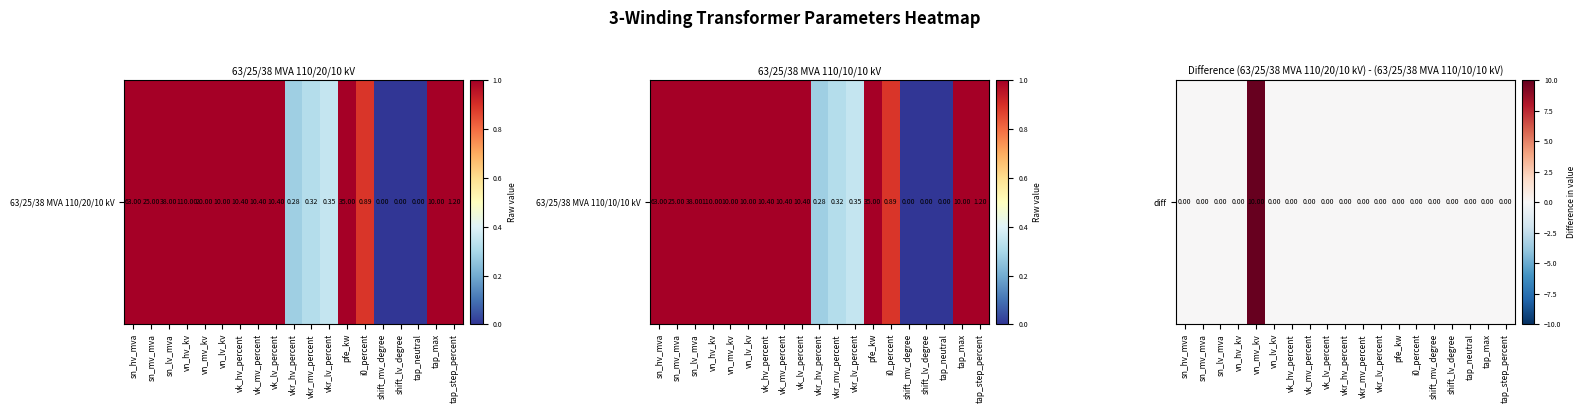

How many data points are above 0?

1